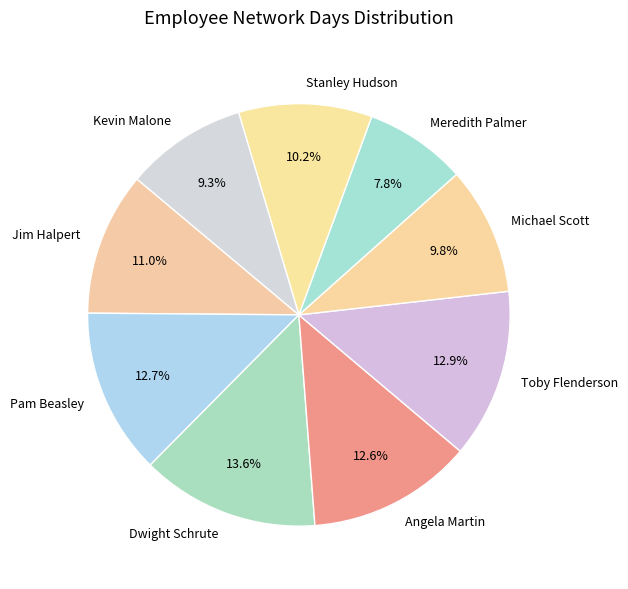

The Stanley Hudson slice represents 20% of the pie. True or false?

False